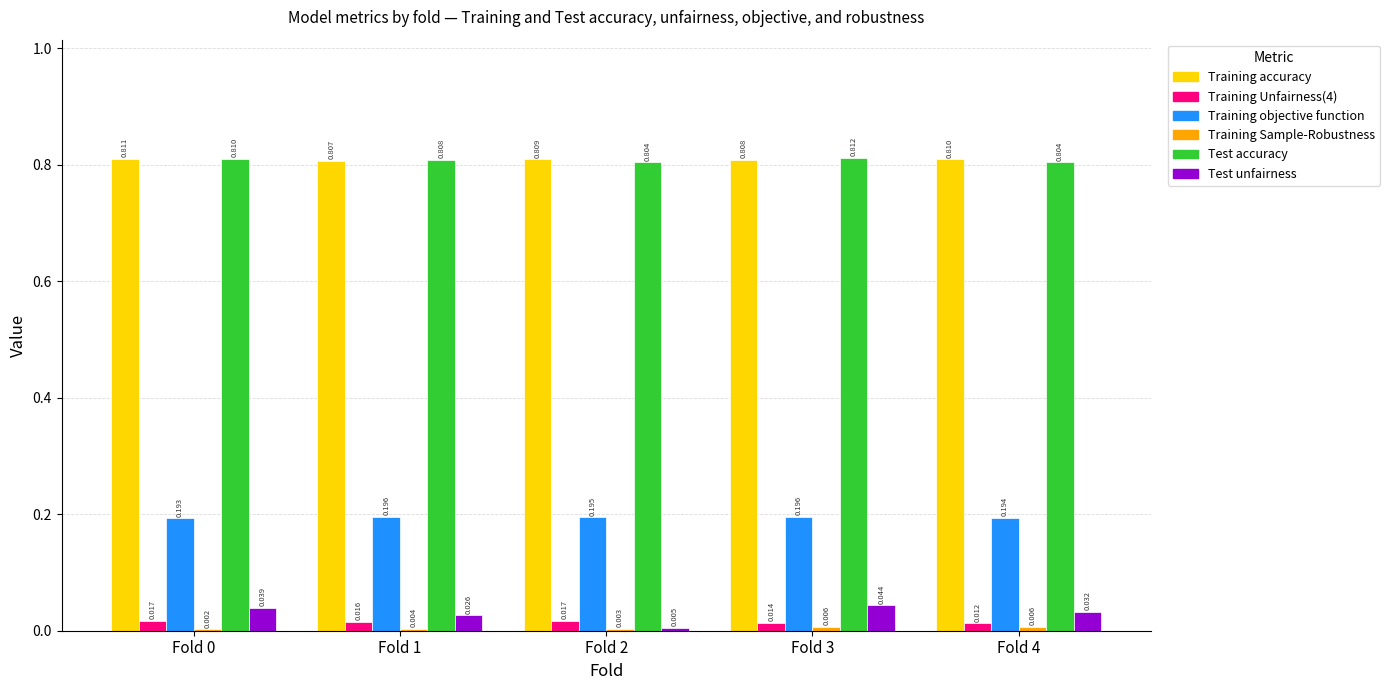

How many distinct data groups are displayed?

6